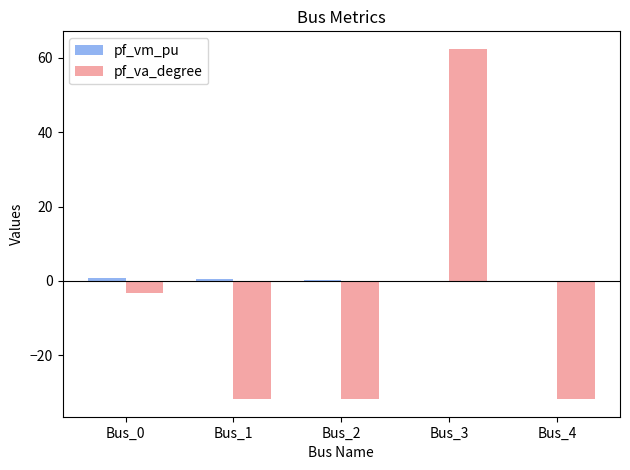

The value of pf_va_degree at Bus_1 is -44.6. True or false?

False